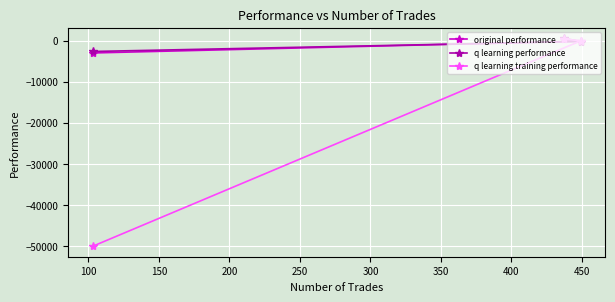

What is the lowest value of the q learning performance series?

-2612.9